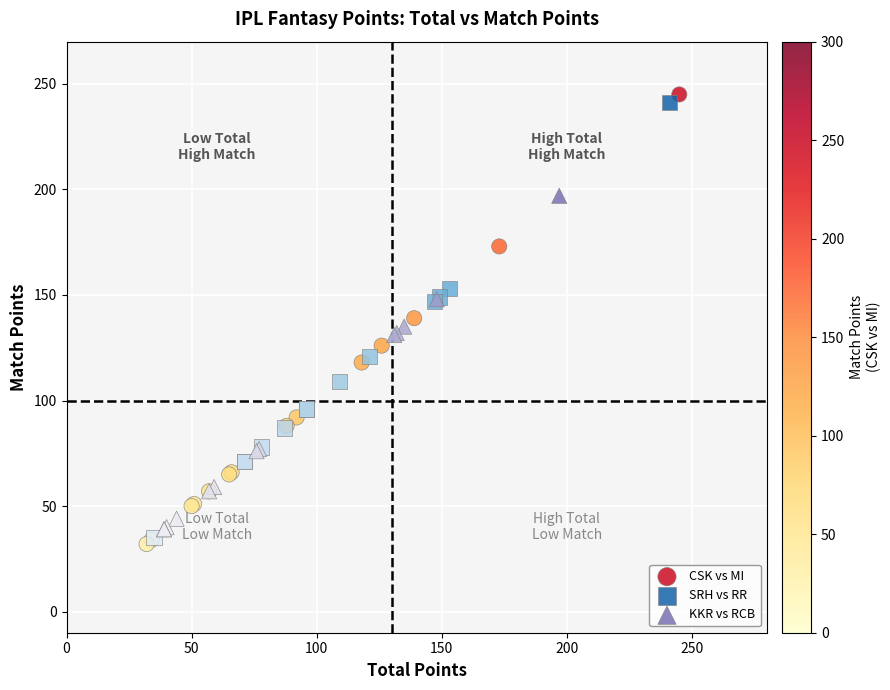

What are all the series names shown in the legend?

CSK vs MI, SRH vs RR, KKR vs RCB